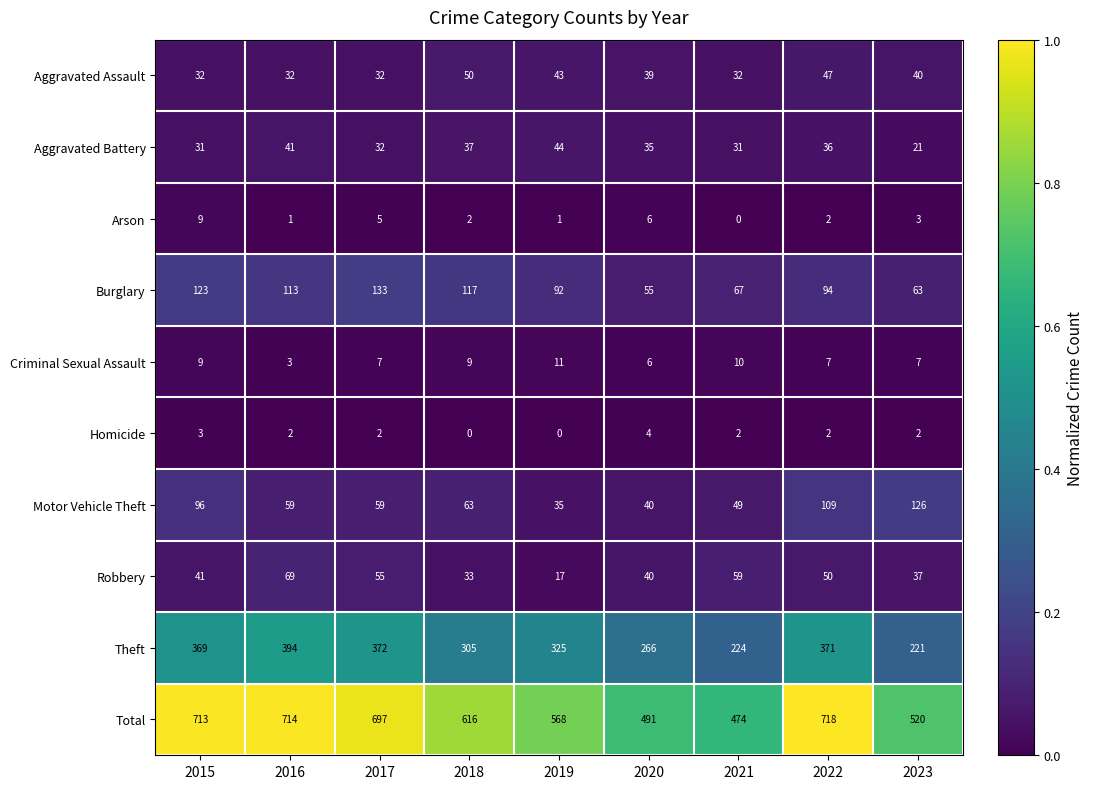

At 2016, list the series in order from smallest to largest.

Arson, Homicide, Criminal Sexual Assault, Aggravated Assault, Aggravated Battery, Motor Vehicle Theft, Robbery, Burglary, Theft, Total